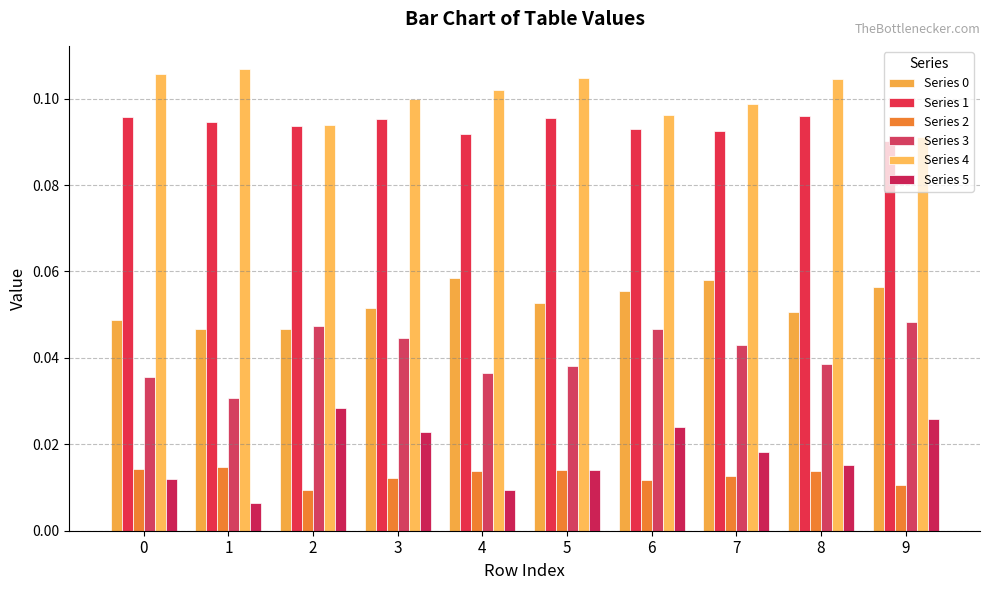

What is the average value of the Series 0 series?

0.1